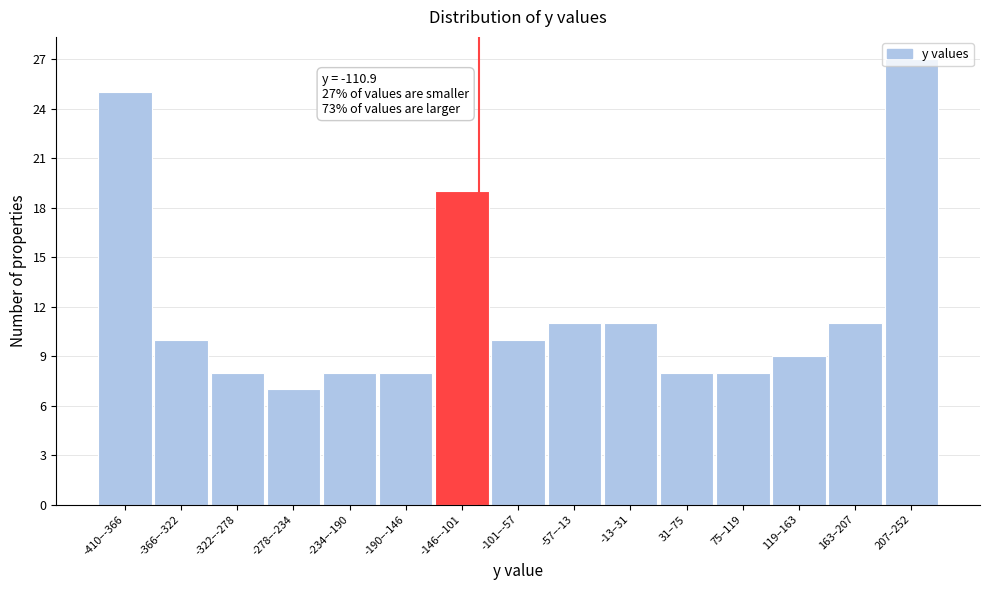

What is the difference between the maximum and minimum values?

20